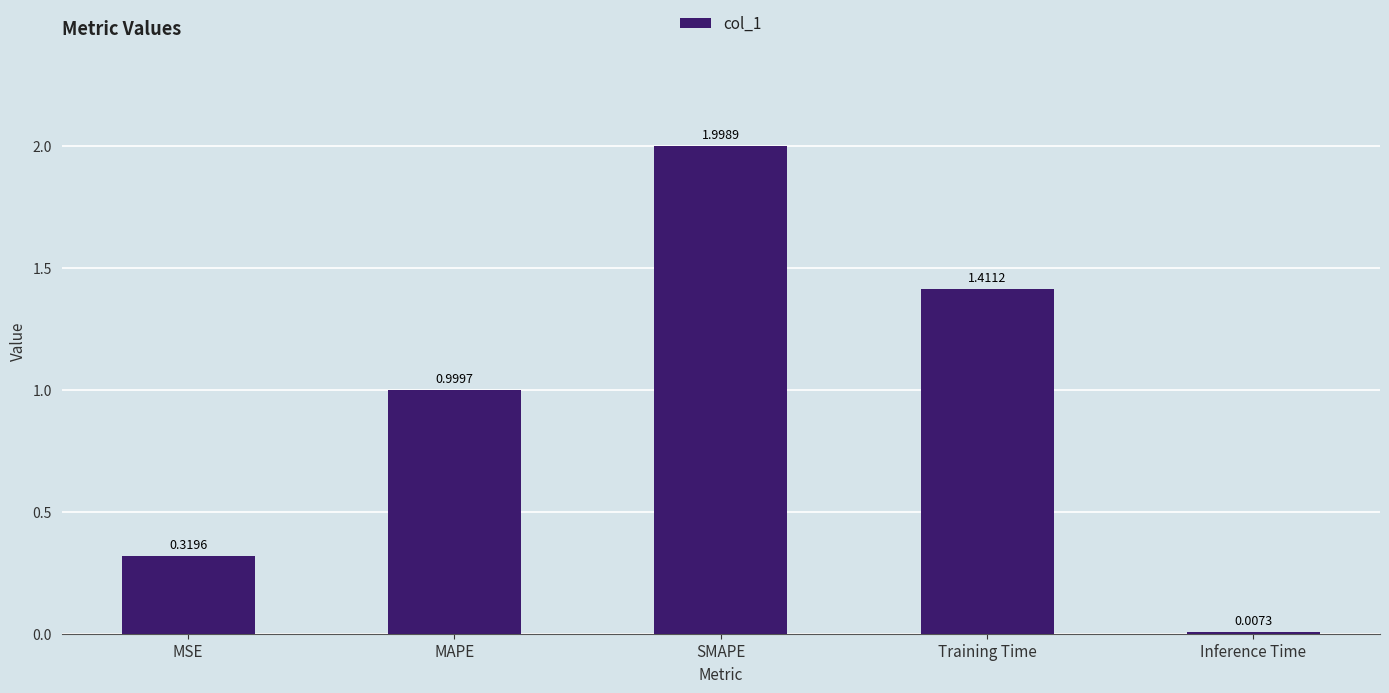

Is it true that the value at MAPE is 0.3?

False